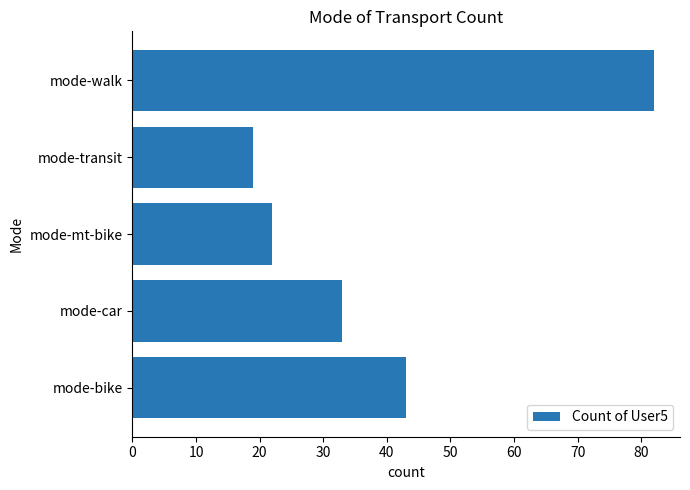

Are the bars horizontal?

Yes